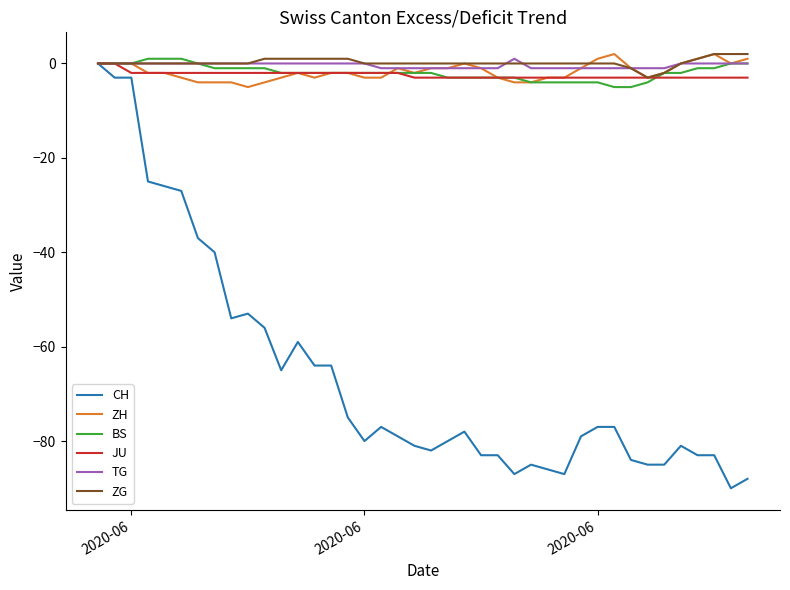

Which series has the widest spread of values?

CH